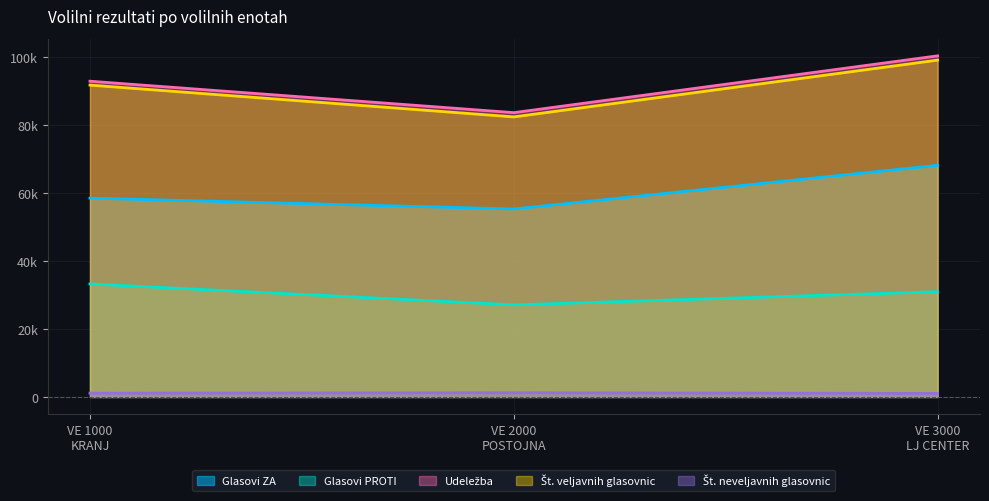

What is the maximum value for Udeležba?

100423